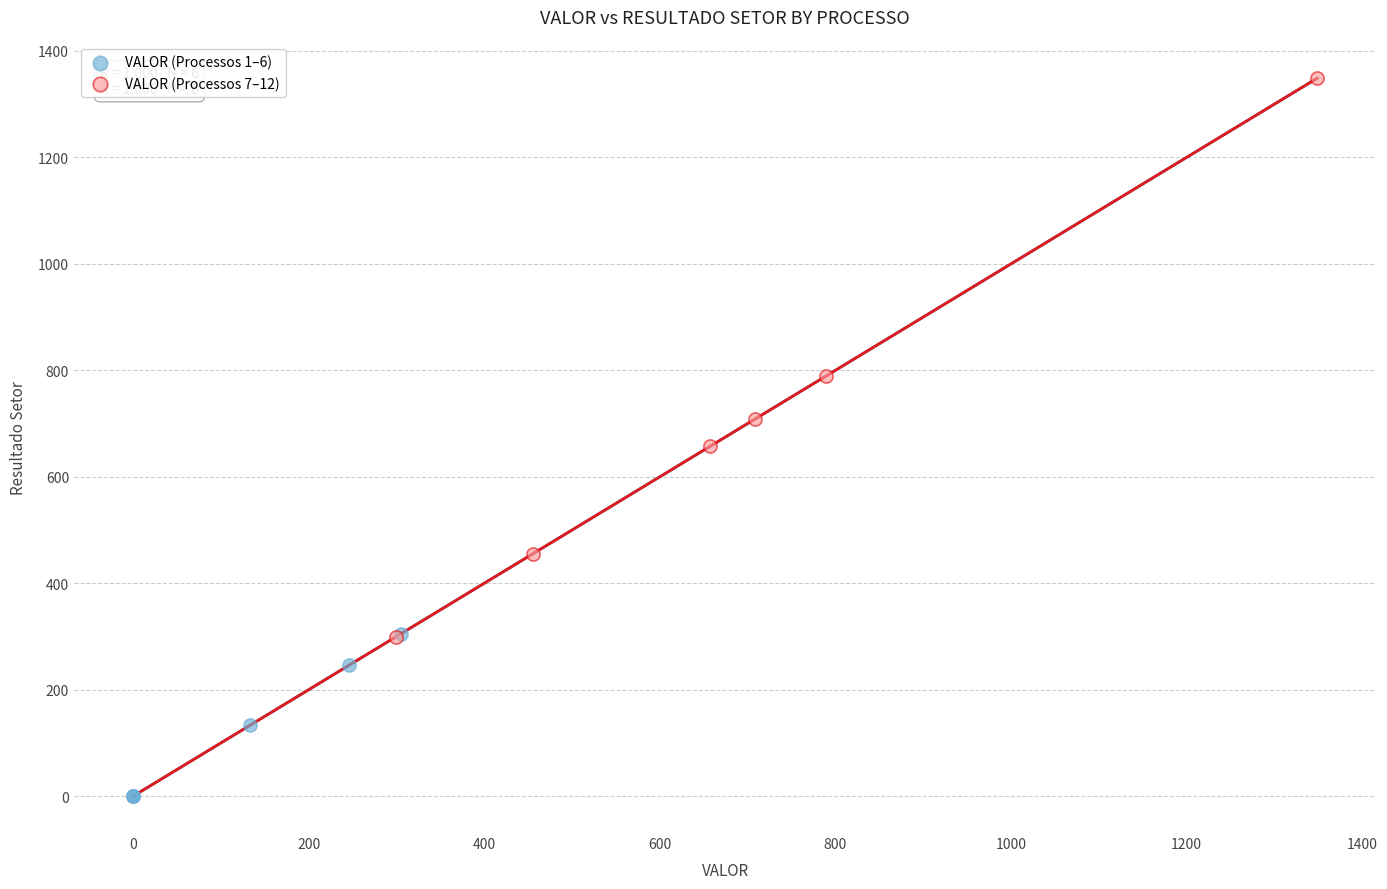

Which series reaches the minimum Y coordinate?

VALOR (Processos 1–6)